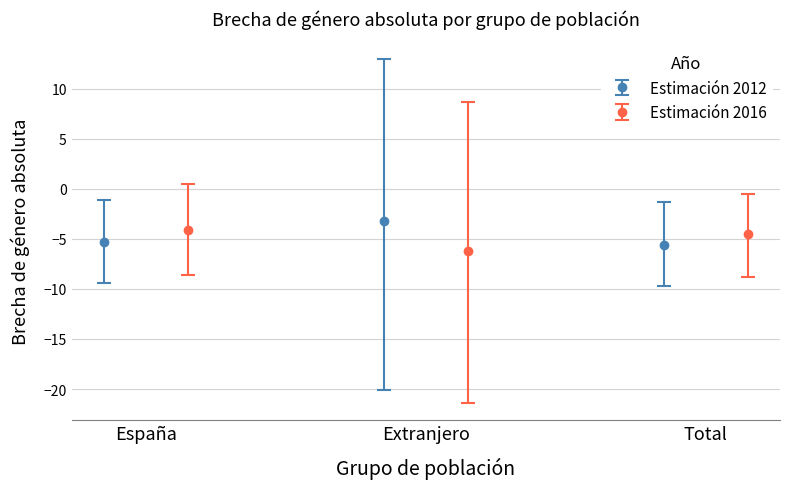

What is the label of the 1st bar from the left?

España